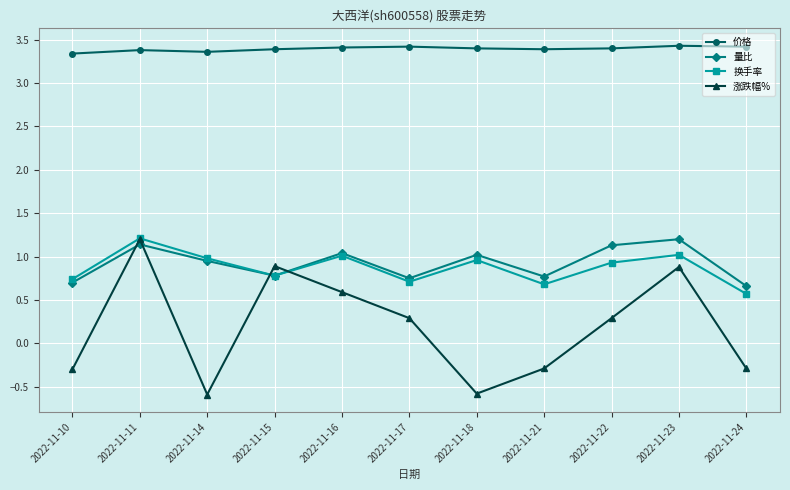

True or false: 价格 and 换手率 intersect in this chart.

False